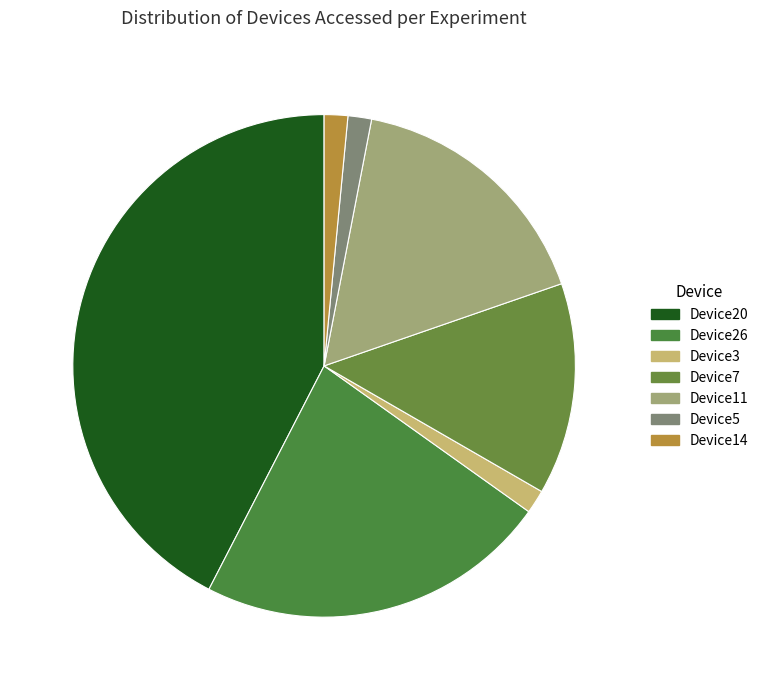

What portion of the pie excludes Device3?

98.5%